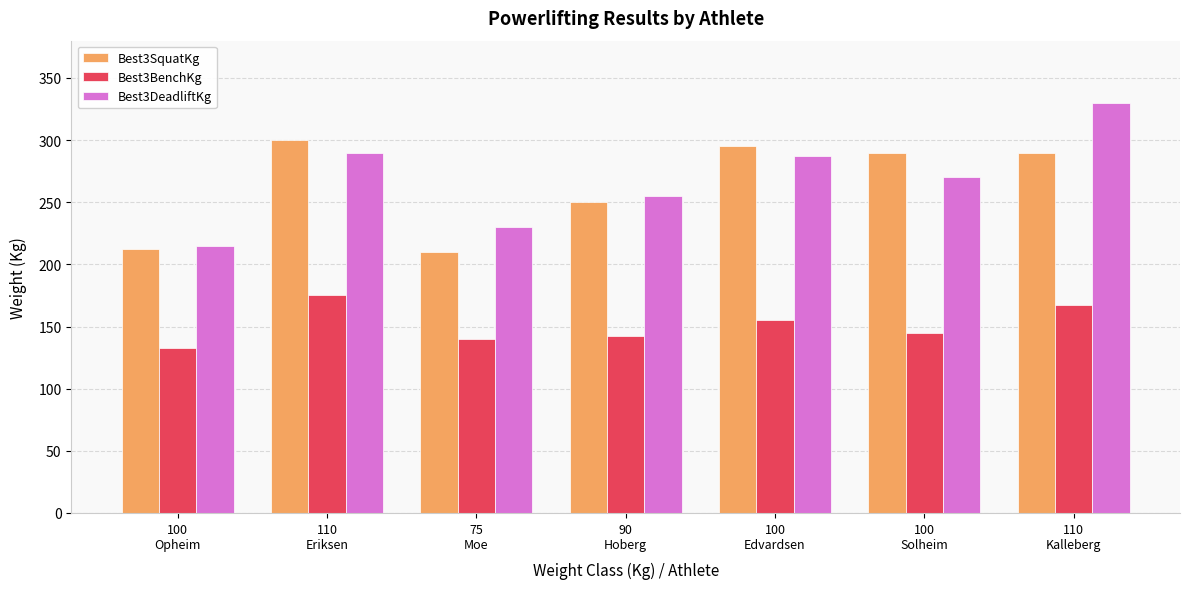

What is the label of the 5th bar from the right?

75
Moe